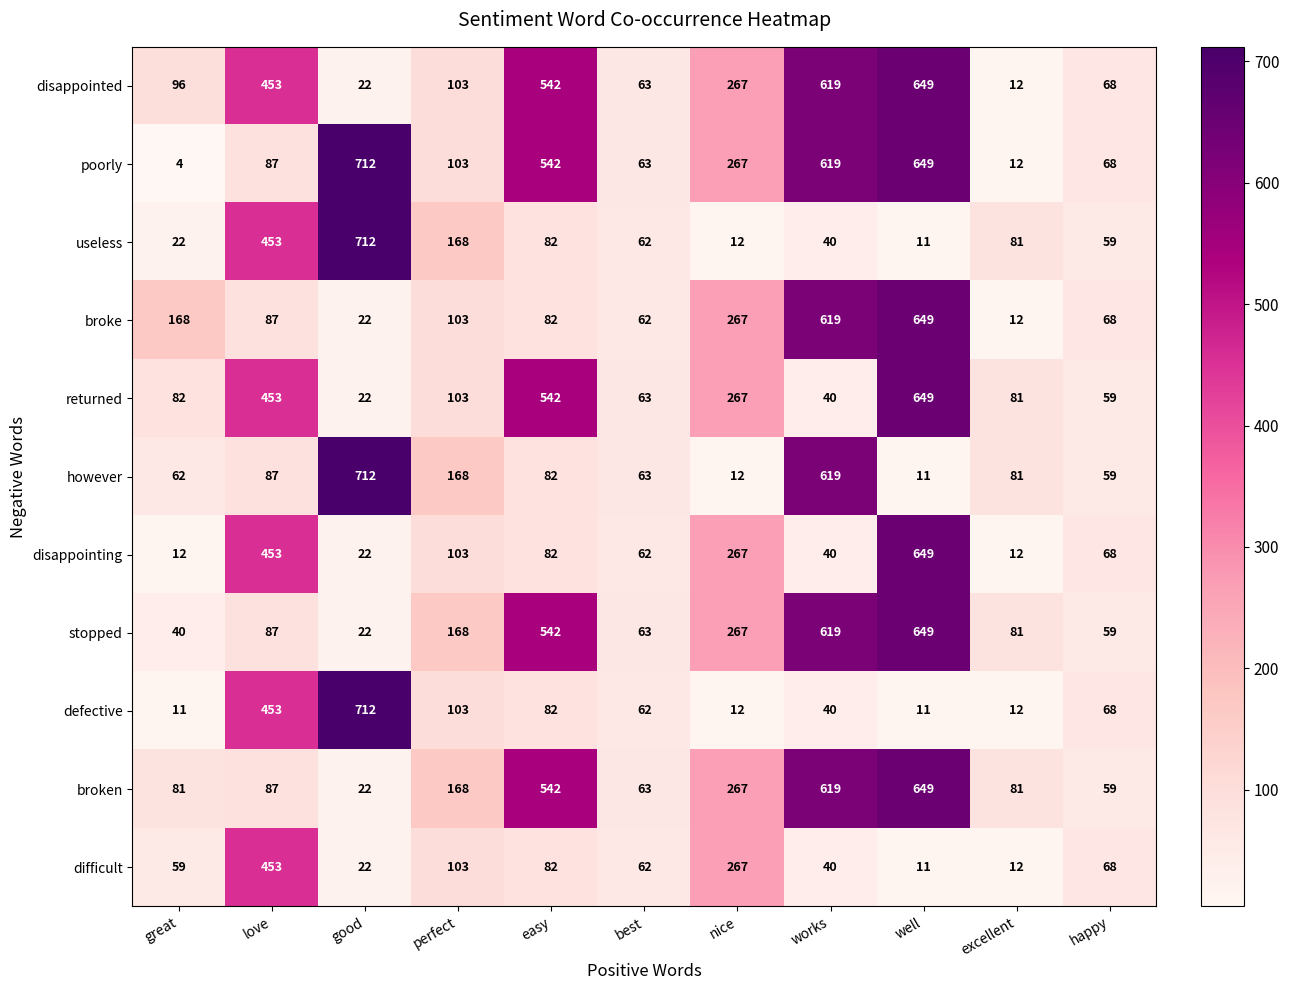

Rank the categories by stopped value from highest to lowest.

well, works, easy, nice, perfect, love, excellent, best, happy, great, good